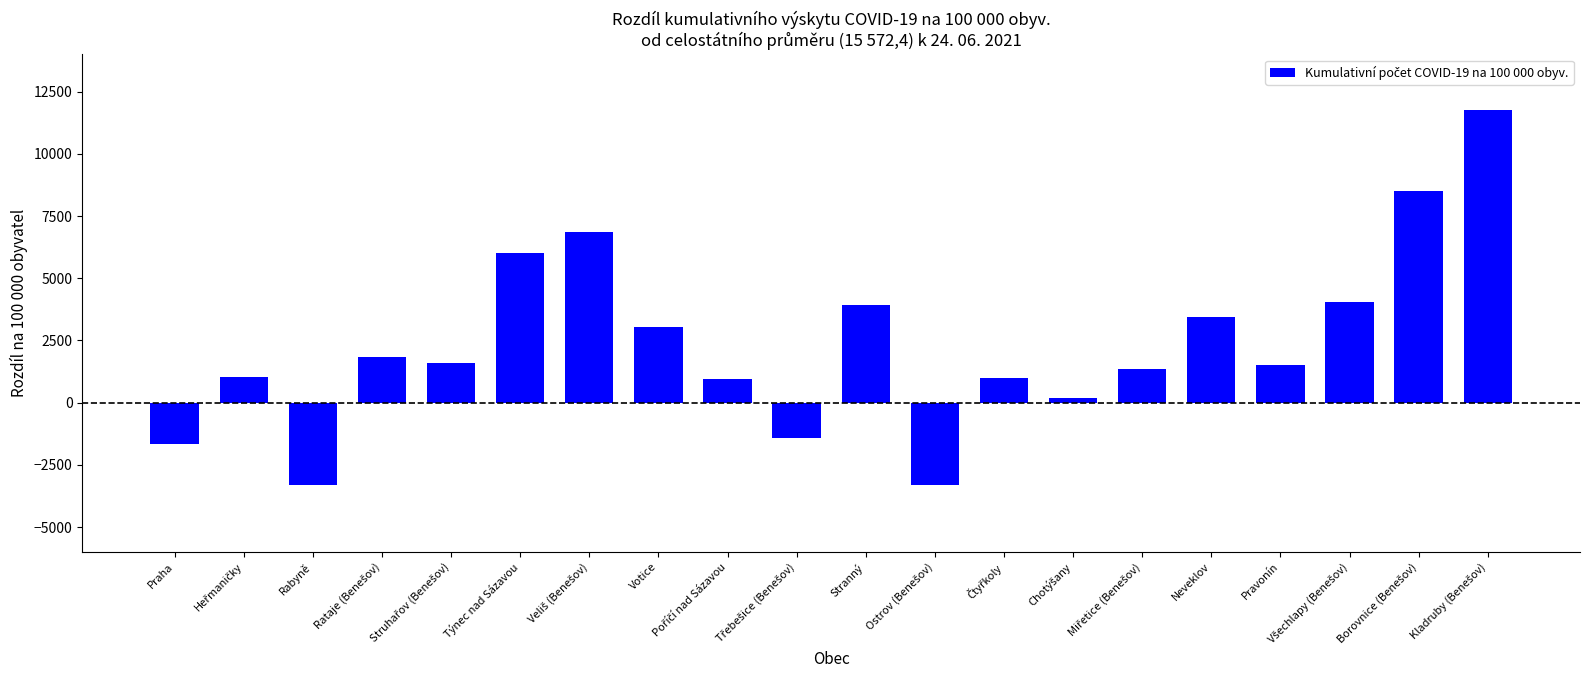

What is the difference between the maximum and minimum values?

15073.1